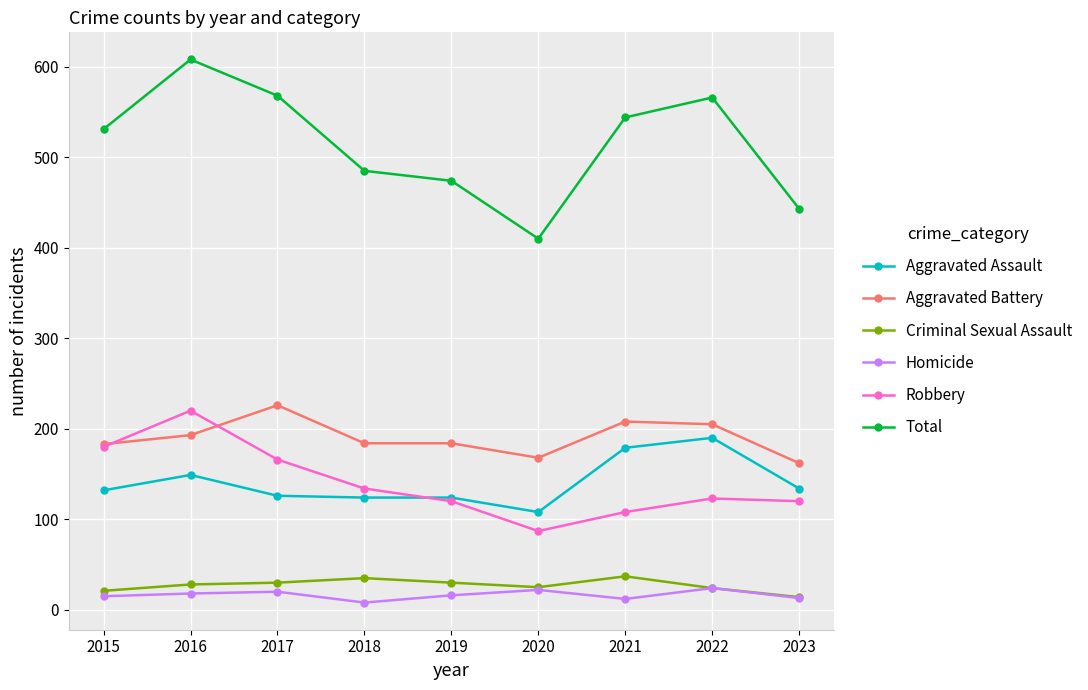

What is the spread (max minus min) of values at 2019?

458